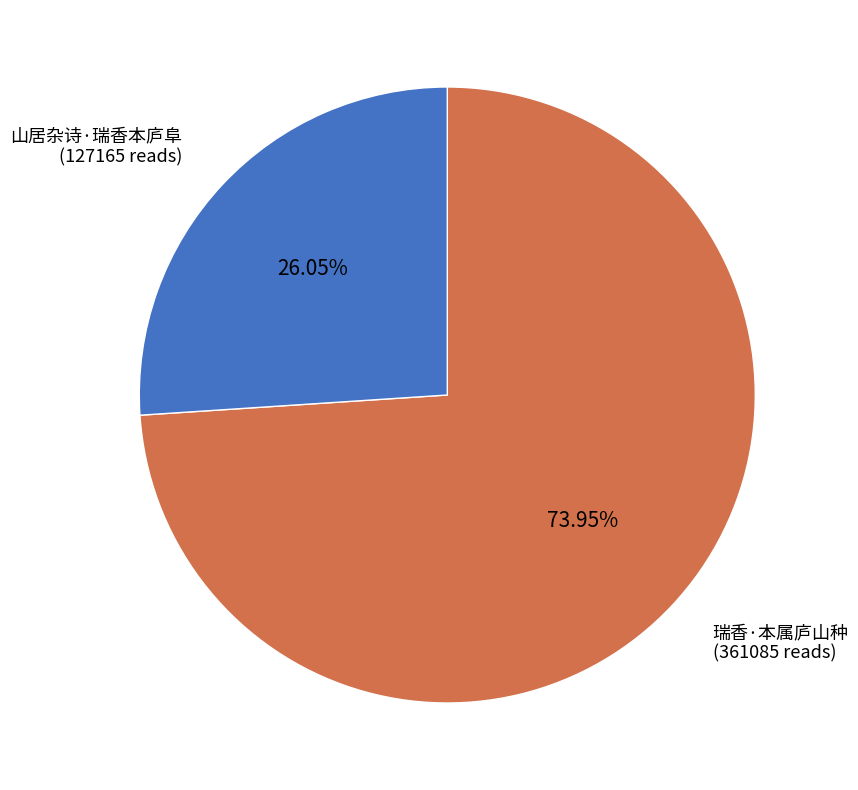

To the nearest percent, what portion does 山居杂诗·瑞香本庐阜 represent?

26%